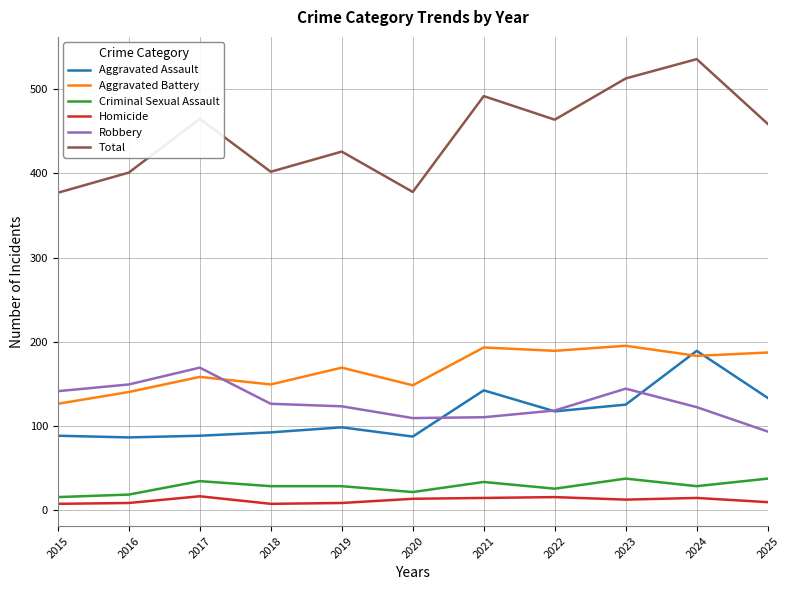

True or false: Total and Aggravated Battery cross at least once.

False